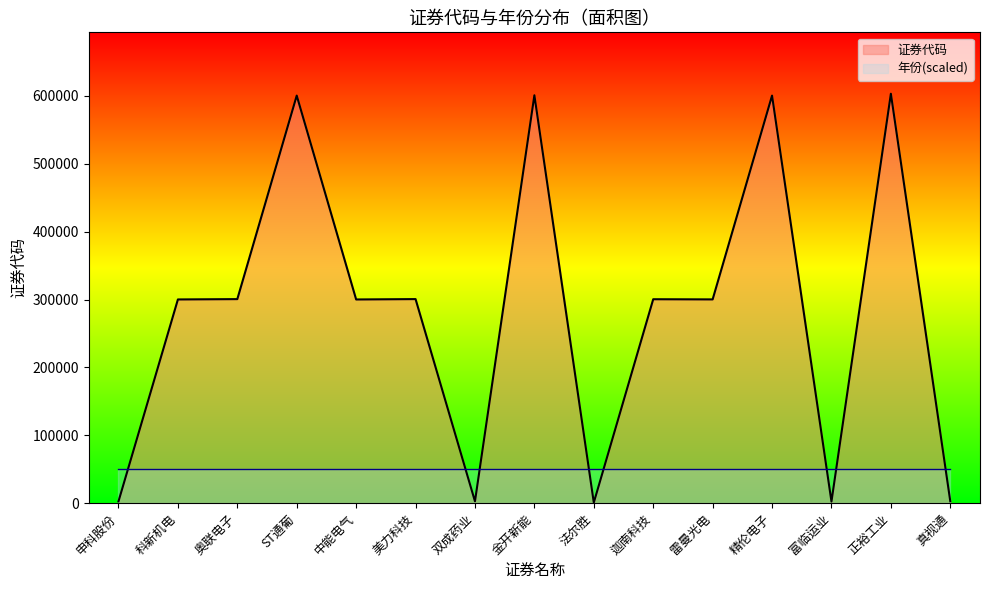

How many values are below 300162?

7